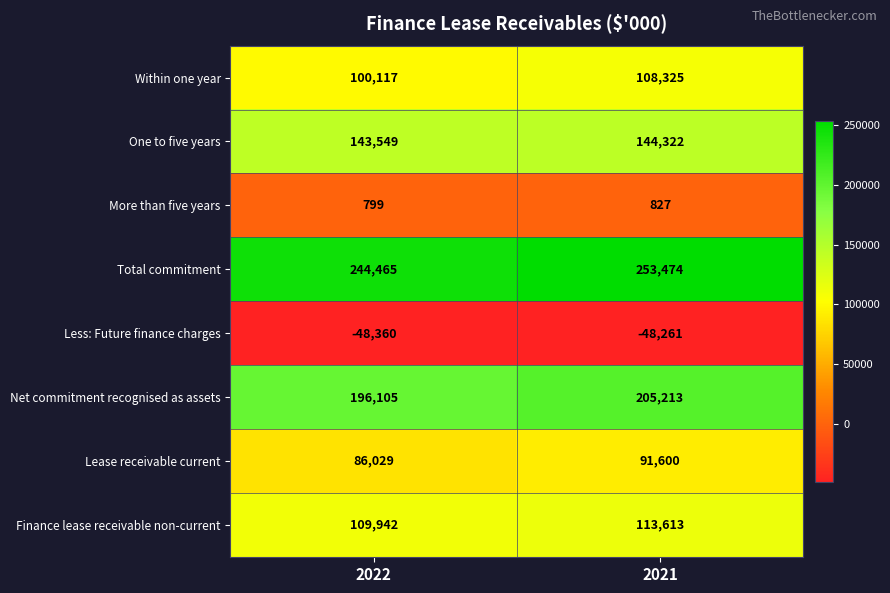

List the series in order of their peak value, lowest first.

Less: Future finance charges, More than five years, Lease receivable current, Within one year, Finance lease receivable non-current, One to five years, Net commitment recognised as assets, Total commitment